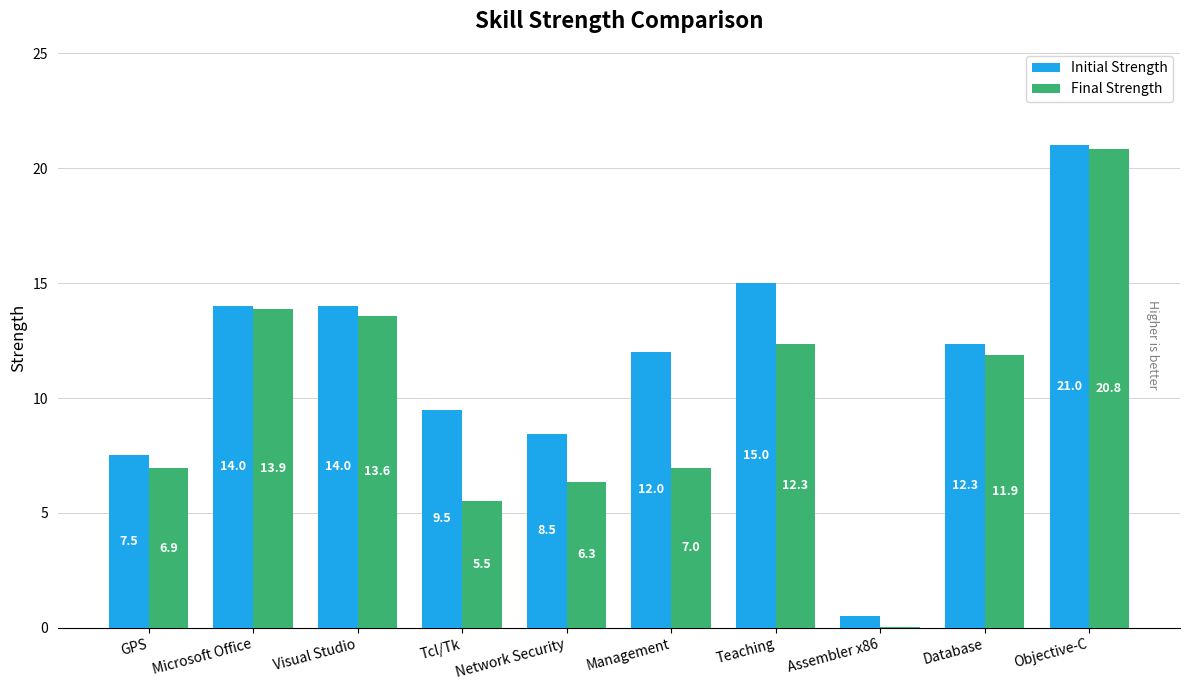

How many data points does each series have?

10